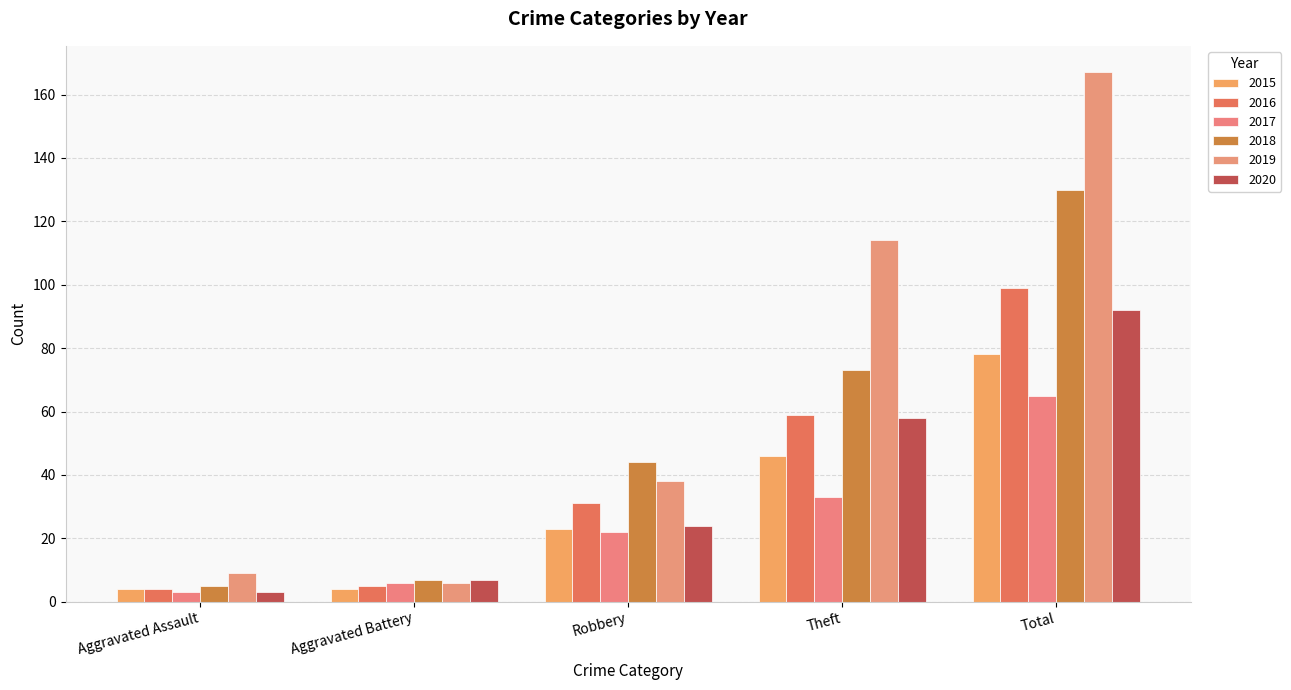

Rank the categories by 2018 value from highest to lowest.

Total, Theft, Robbery, Aggravated Battery, Aggravated Assault